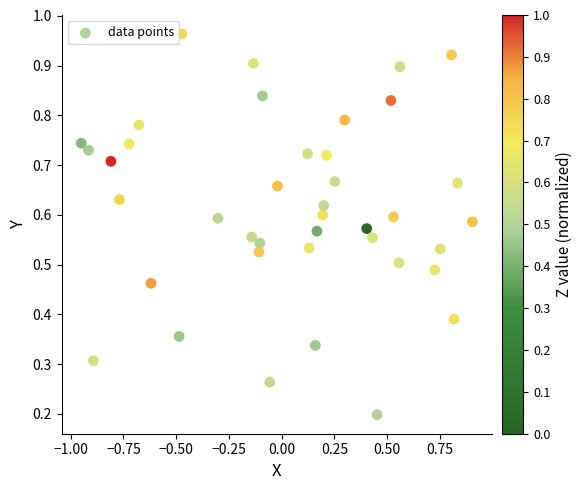

What is the range of X values (max minus min)?

1.9